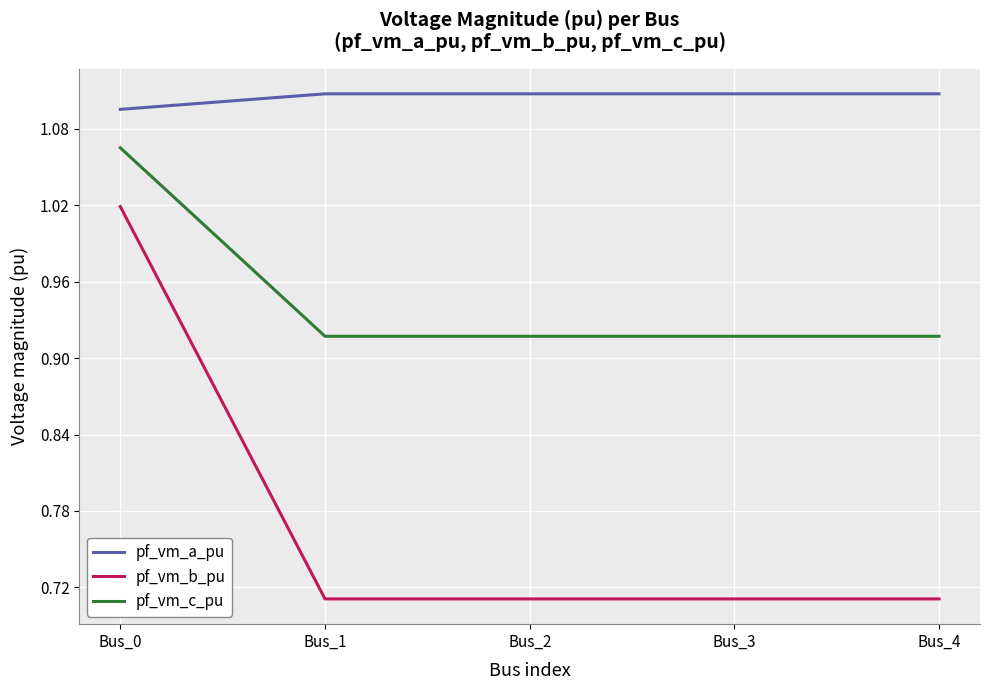

The value of pf_vm_c_pu at Bus_4 is 0.5. True or false?

False